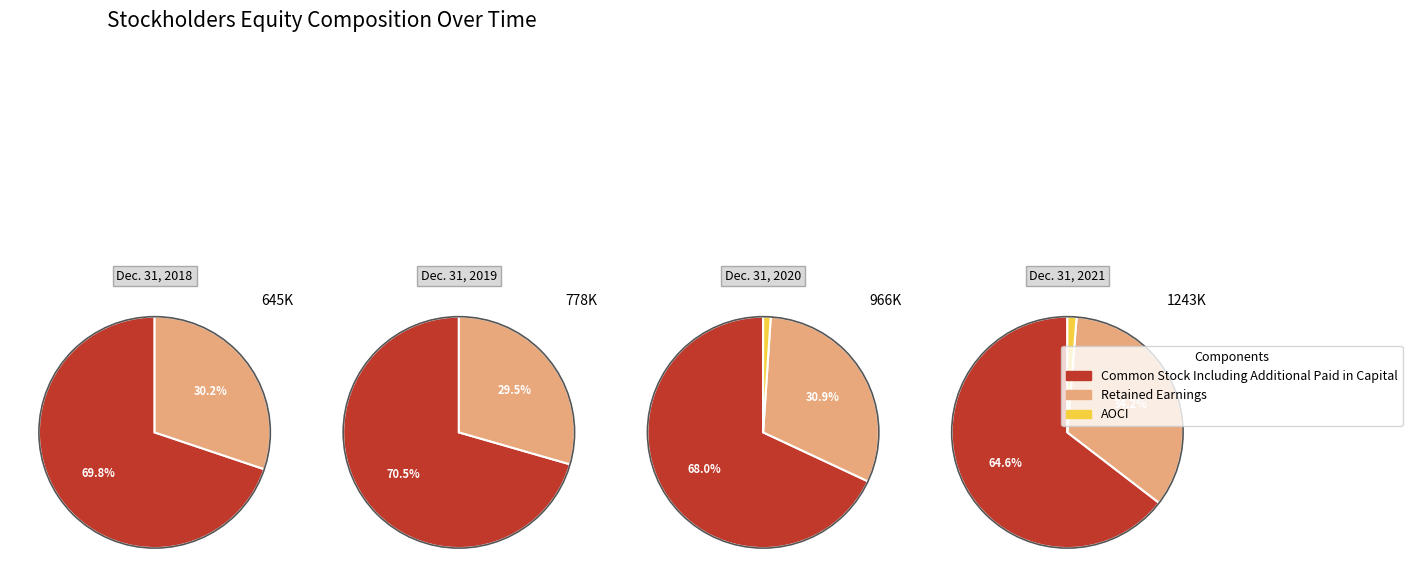

What percentage do Dec. 31, 2021 and Dec. 31, 2019 together represent?

55.0%